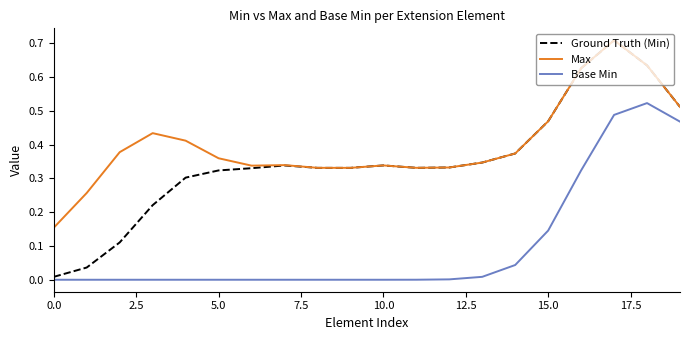

What is the sum of all Base Min values?

2.0